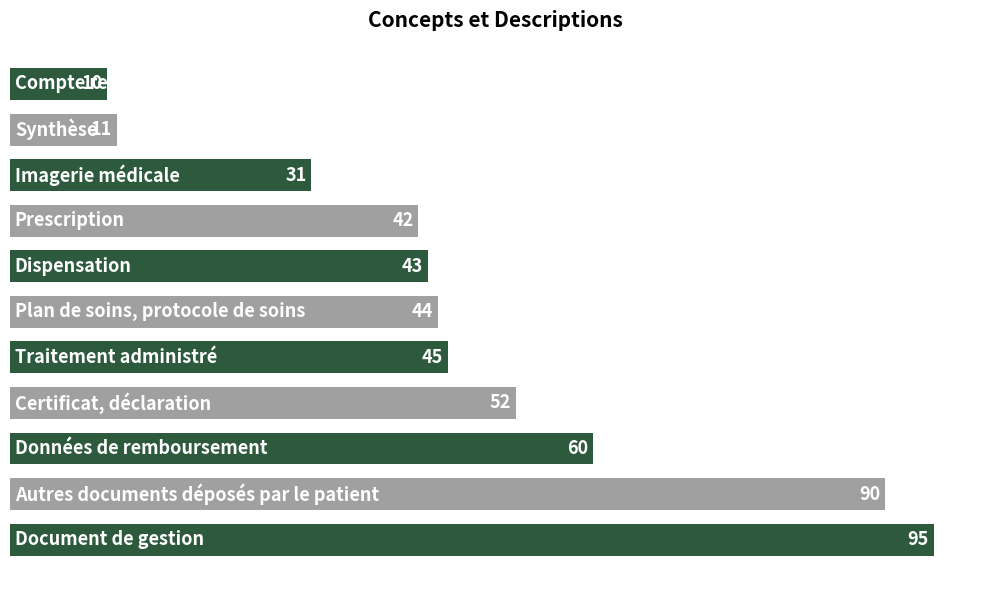

What is the minimum value shown in the chart?

10